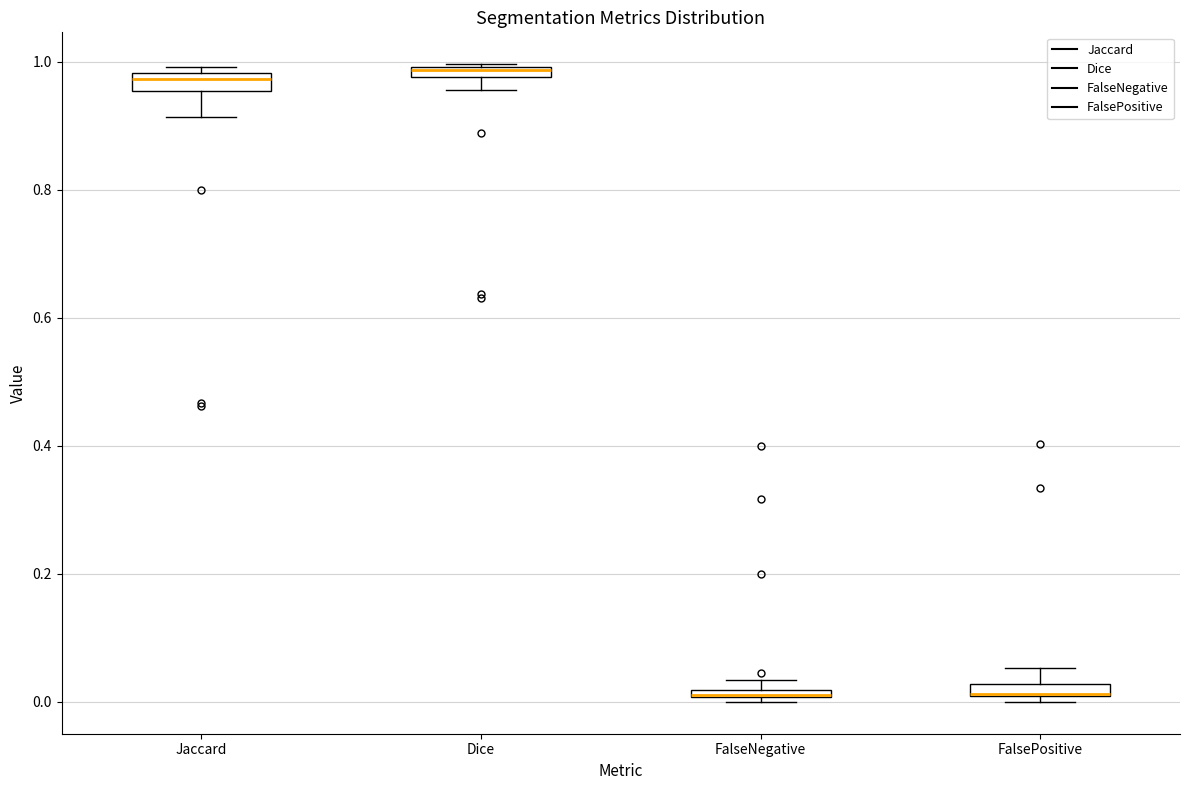

Where is the lower edge of the box for Dice on the y-axis? The values are not printed on the chart, so give them approximately, as read against the axis.

0.98